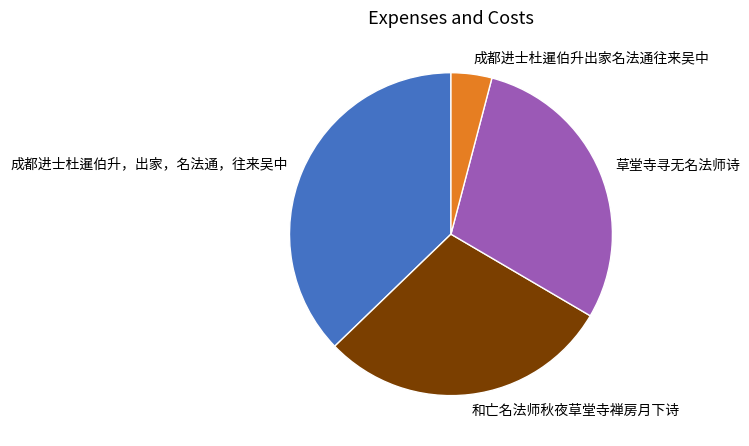

Is the sum of 成都进士杜暹伯升出家名法通往来吴中 and 和亡名法师秋夜草堂寺禅房月下诗 greater than half?

No